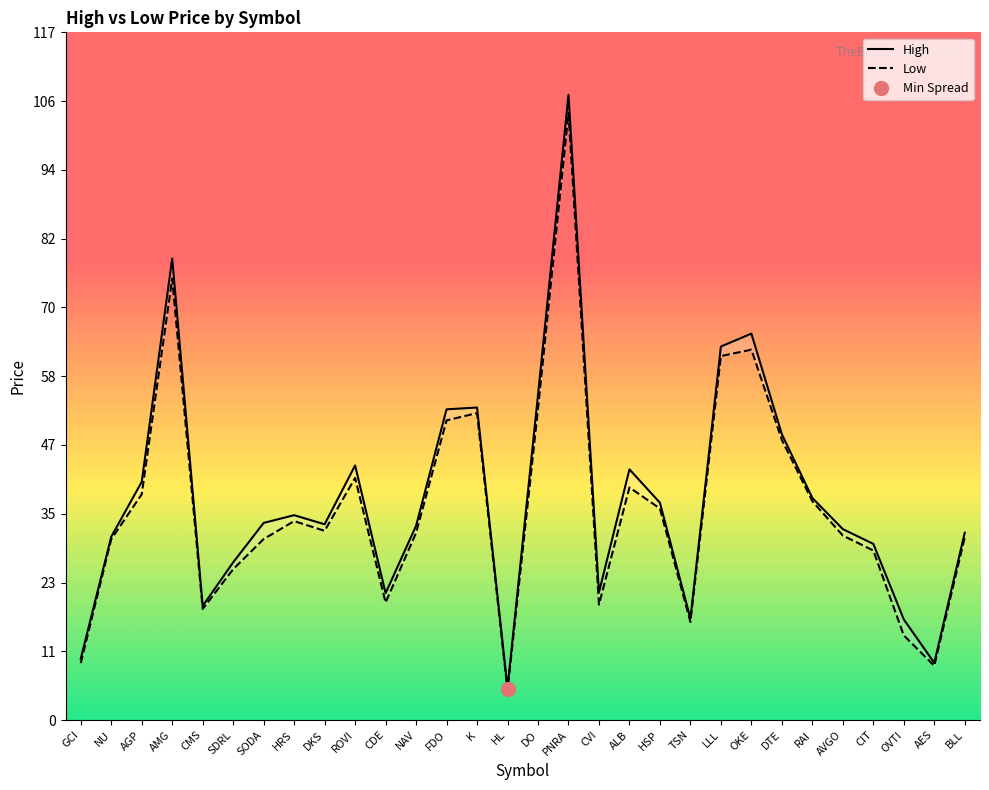

True or false: Low and High cross at least once.

False